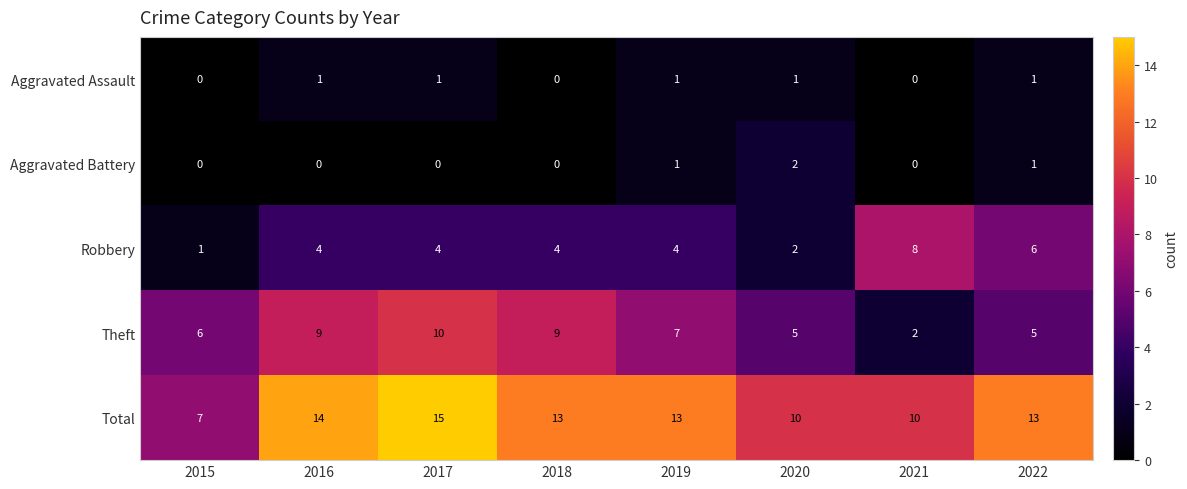

What is the difference between the maximum and second lowest values in the Total series?

5